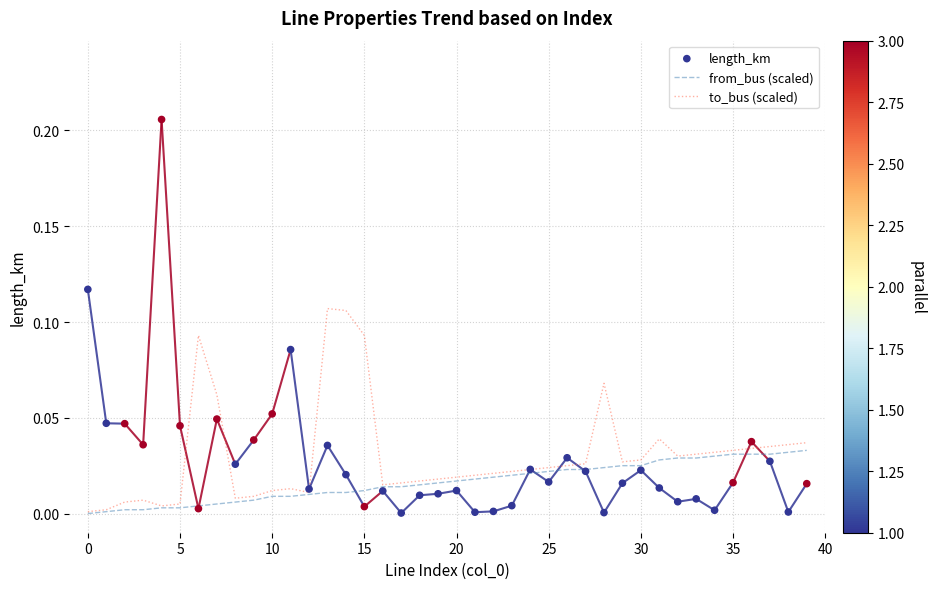

At how many categories does at least one series exceed 0?

40